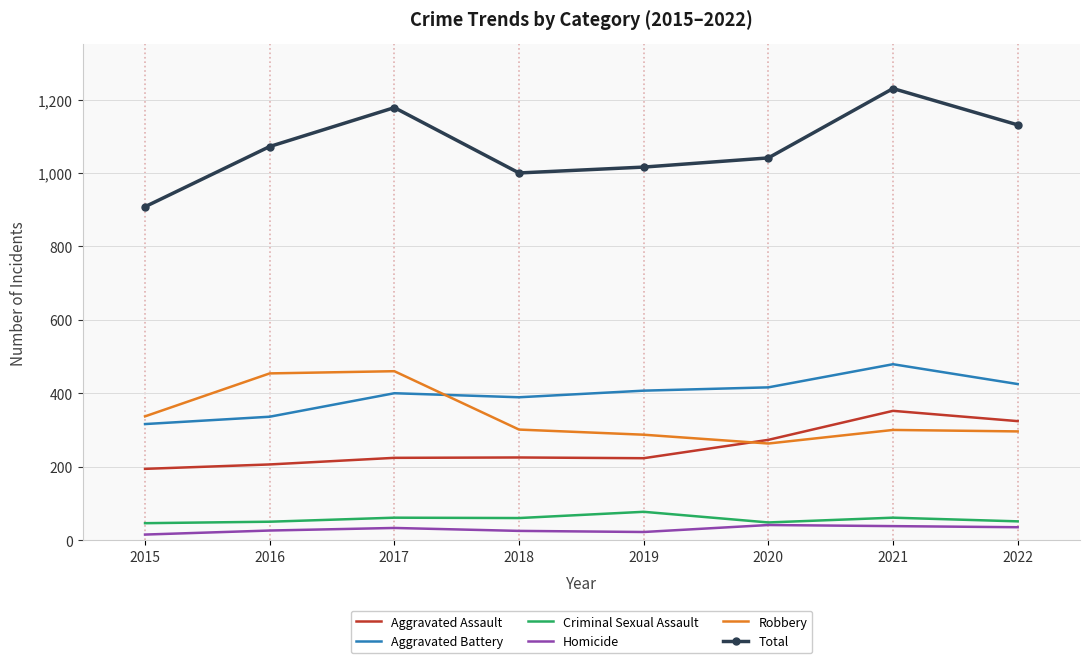

Which series has the widest spread of values?

Total